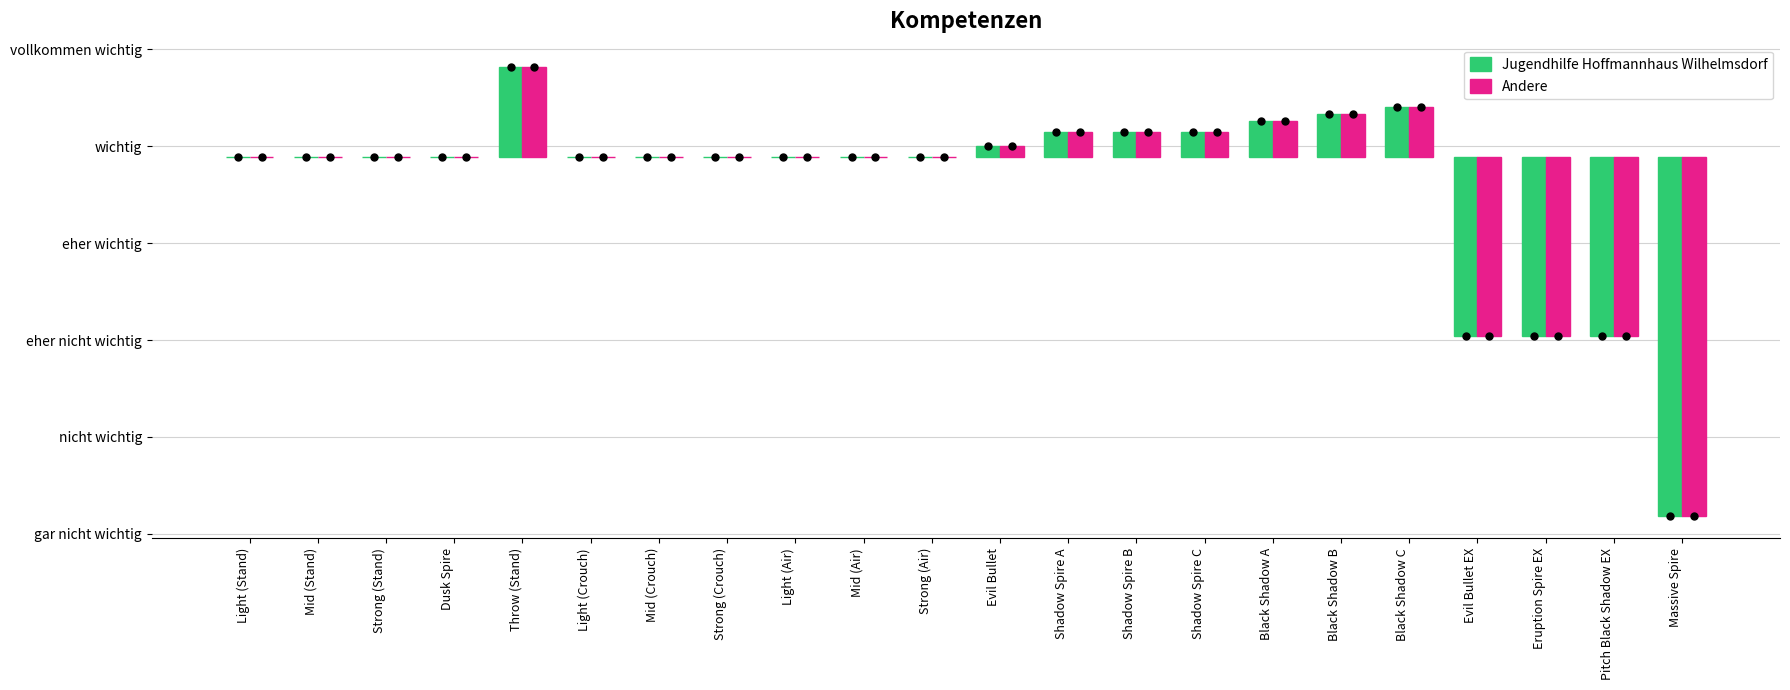

What is the value of the Jugendhilfe Hoffmannhaus Wilhelmsdorf bar at the 5th from the left?

250